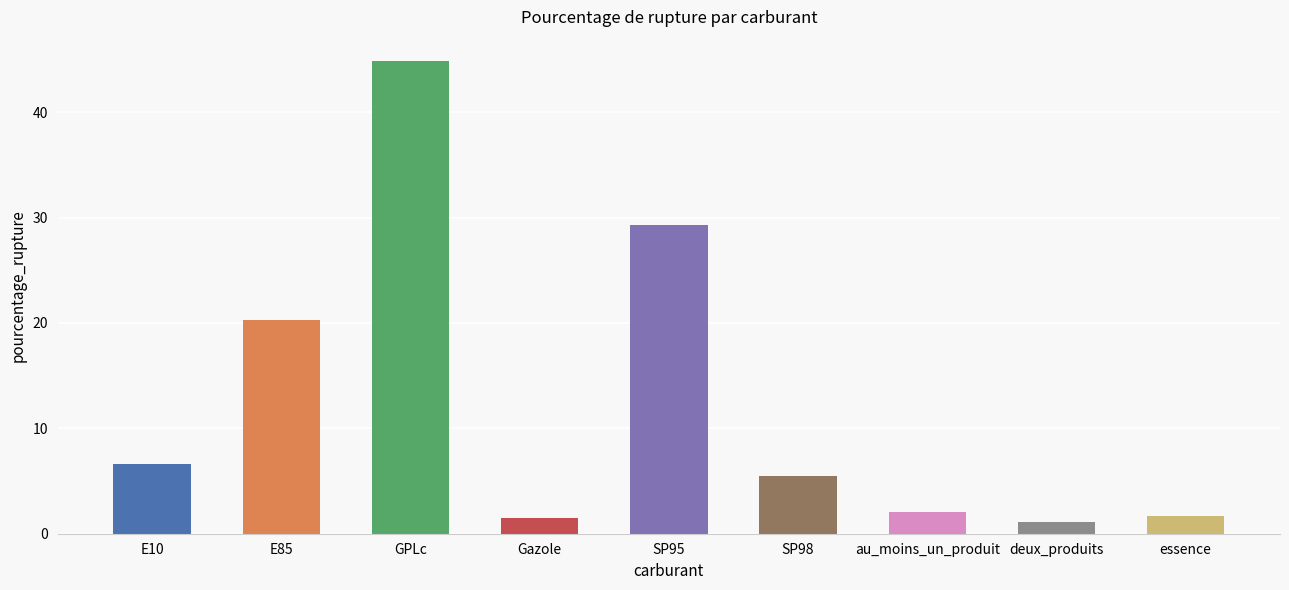

What is the value of the 4th bar from the left?

1.5